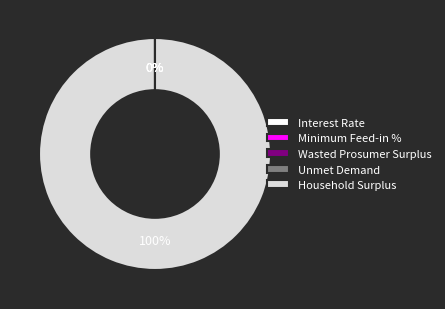

To the nearest percent, what is the average slice percentage?

20%